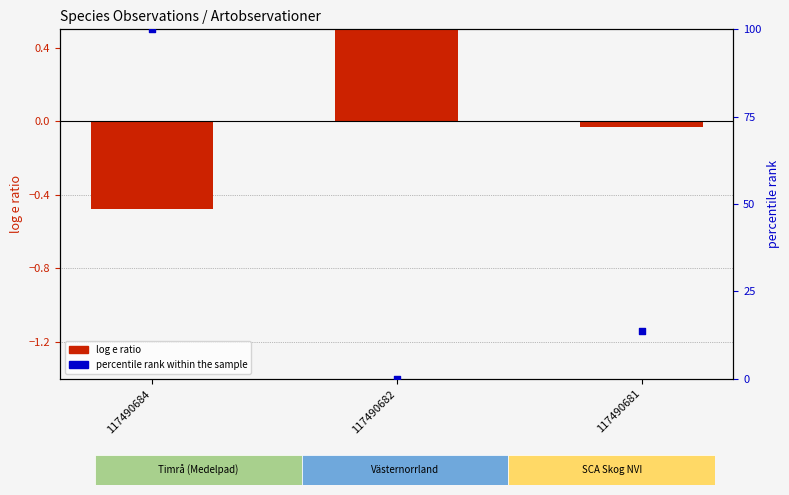

What is the change in value from 117490684 to 117490682?

-100.0